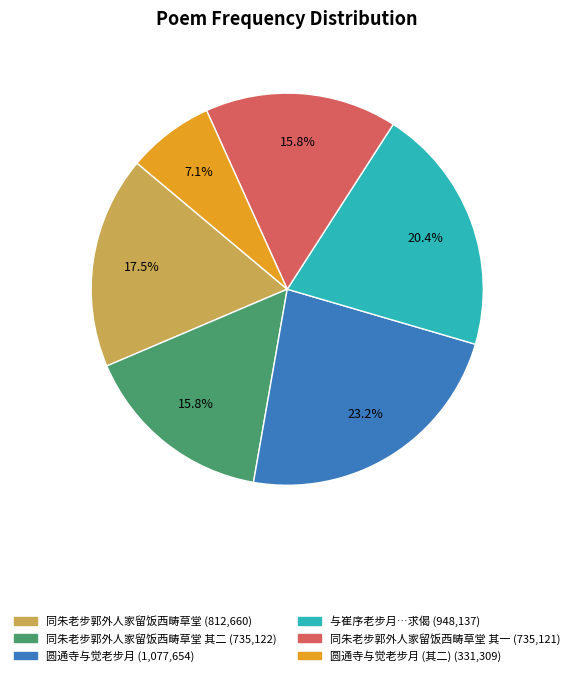

Is there a majority slice in this chart?

No